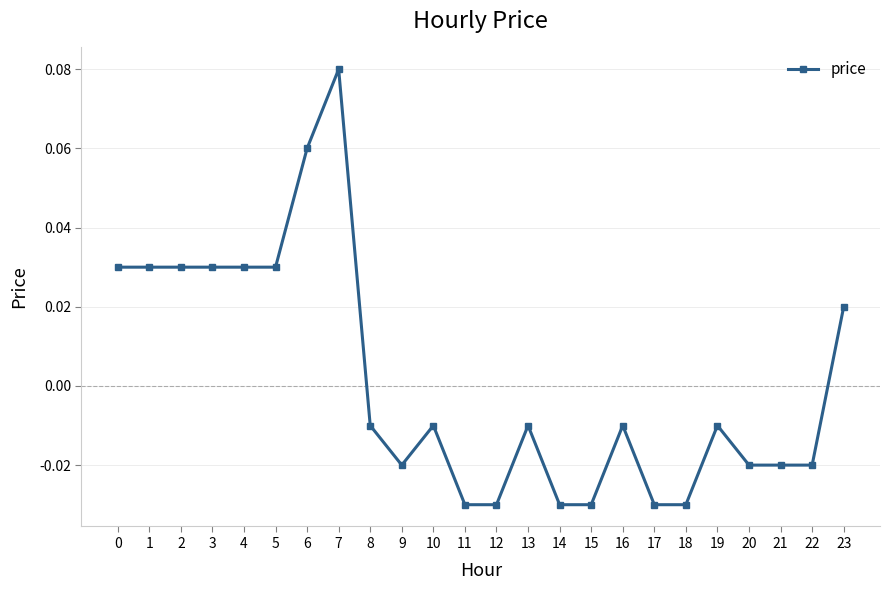

Between 7 and 11, which is larger?

7